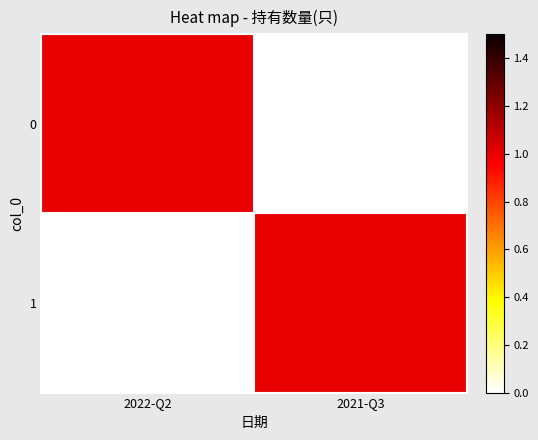

Reading left to right, list all the values displayed in this chart.

0: 2022-Q2=1	2021-Q3=0
1: 2022-Q2=0	2021-Q3=1